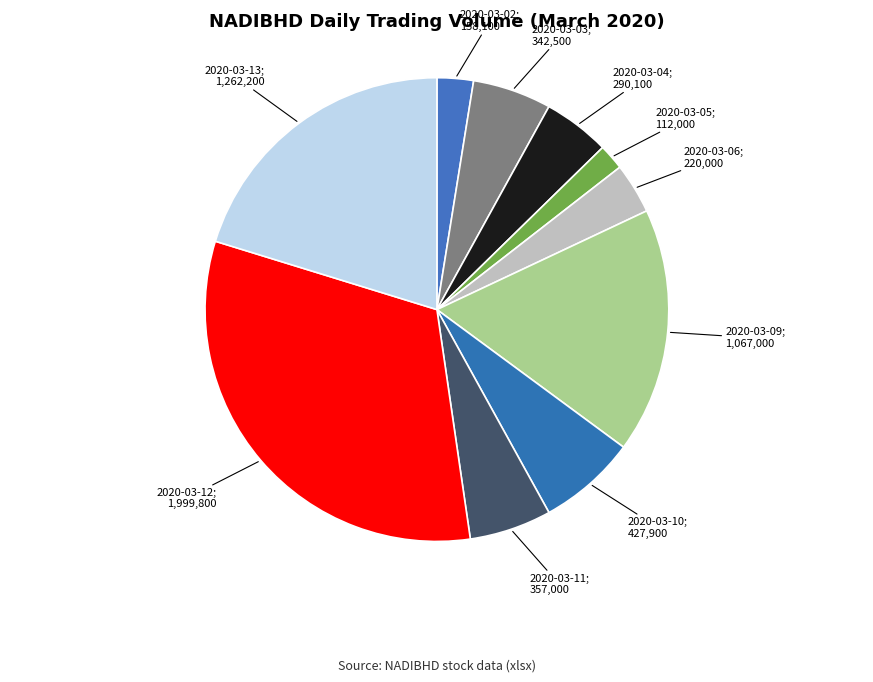

Which slice is the smallest?

2020-03-05